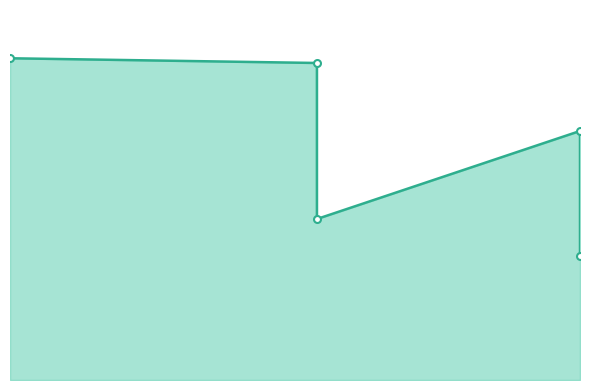

What is the value of the 3rd point from the left?

3747